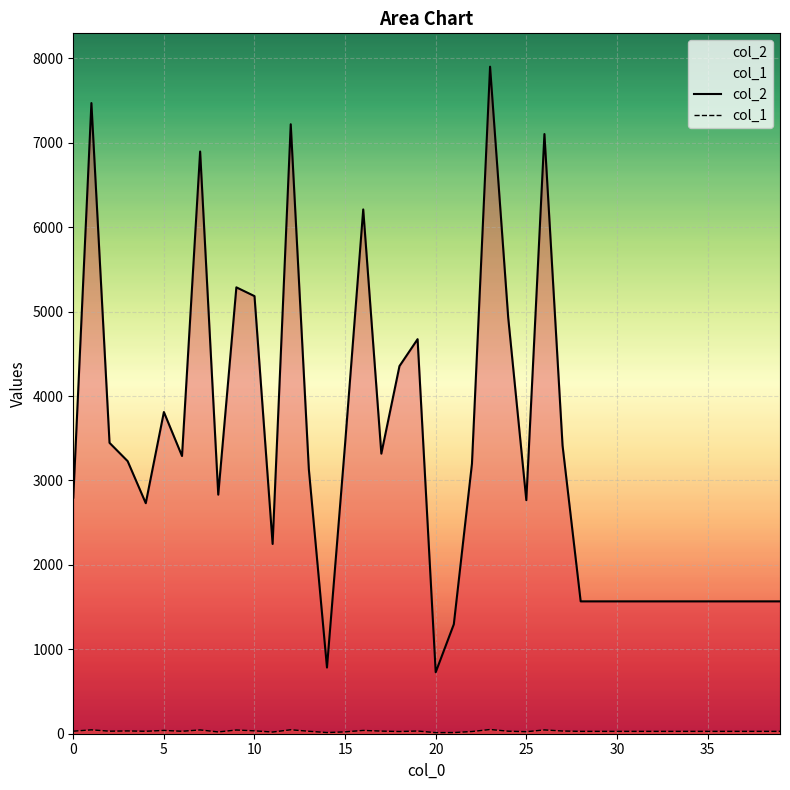

True or false: col_1 and col_2 intersect in this chart.

False